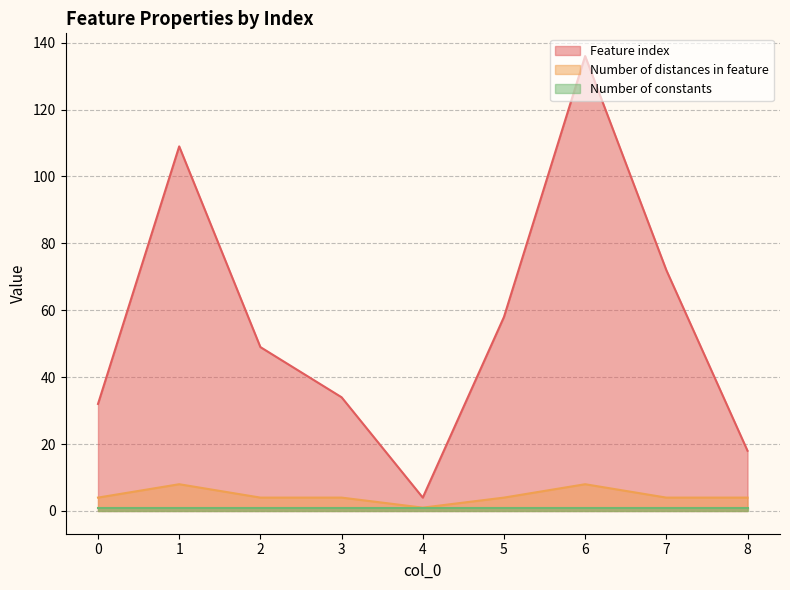

True or false: Feature index has more than 1 interior local peaks.

True